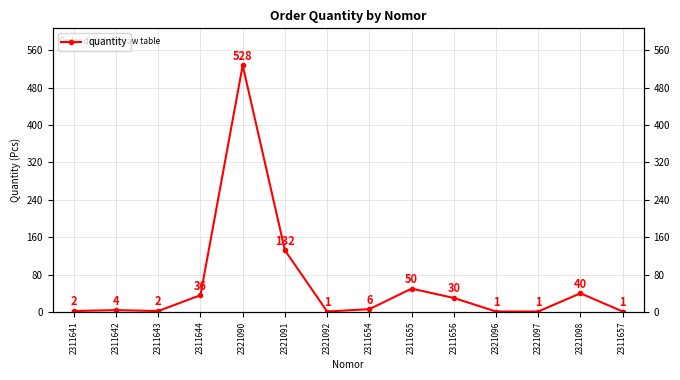

List the labels in order of value, smallest first.

2321092, 2321096, 2321097, 2311657, 2311641, 2311643, 2311642, 2311654, 2311656, 2311644, 2321098, 2311655, 2321091, 2321090